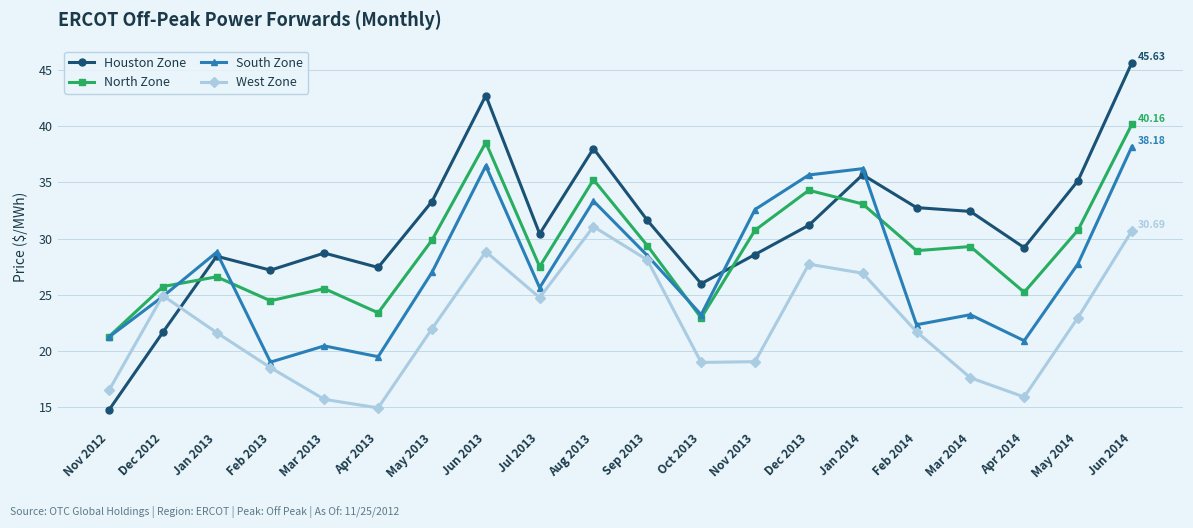

What is the maximum value for South Zone?

38.2